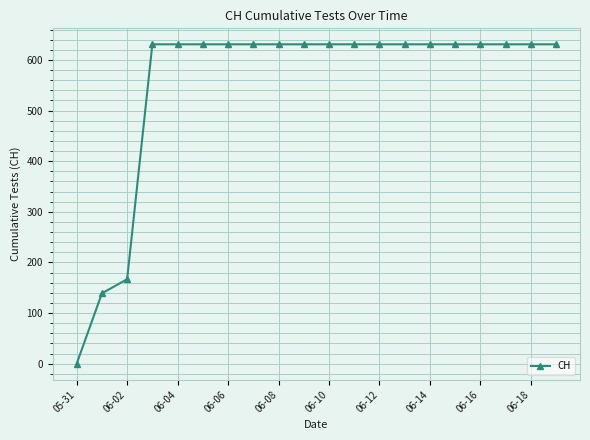

Does the chart have visible grid lines?

Yes